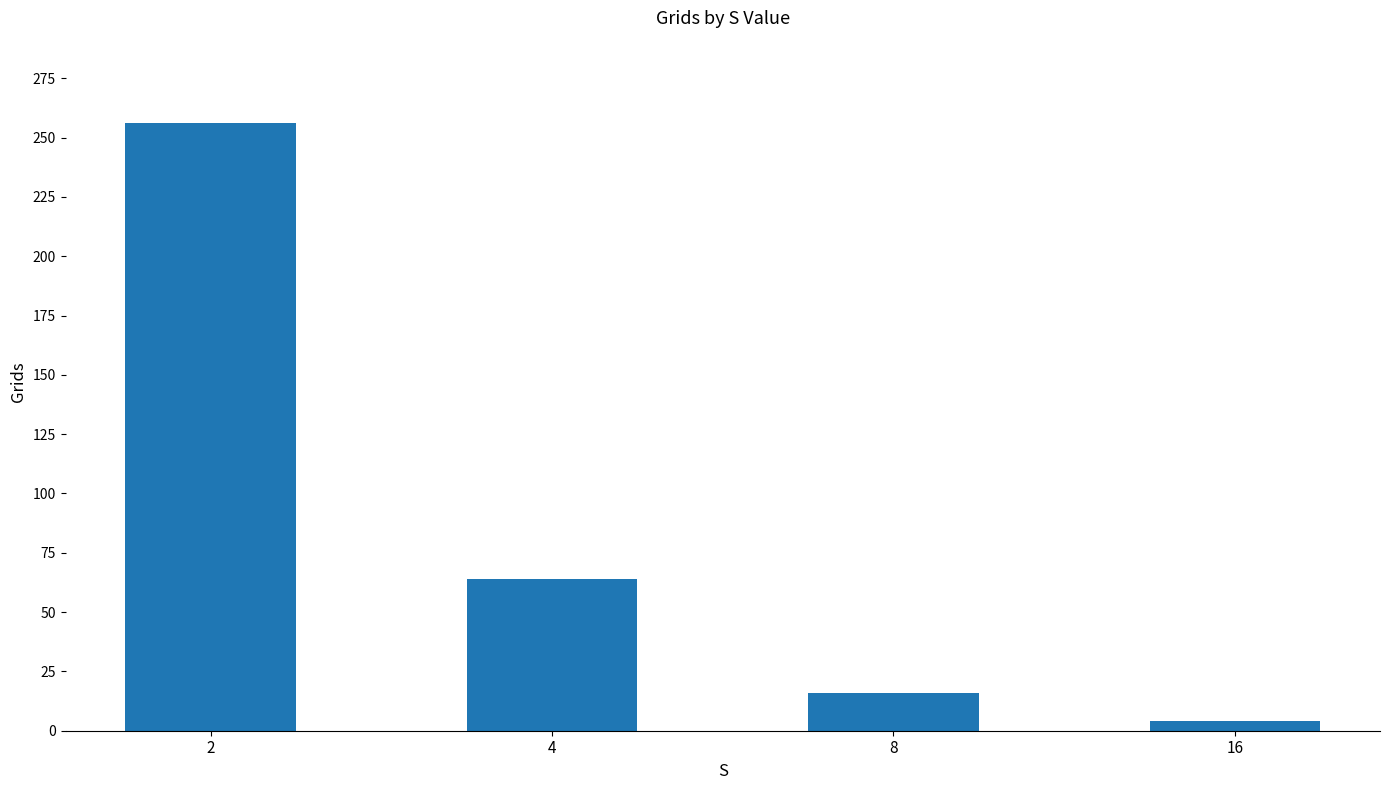

What is the approximate value at 2, to the nearest 50?

250